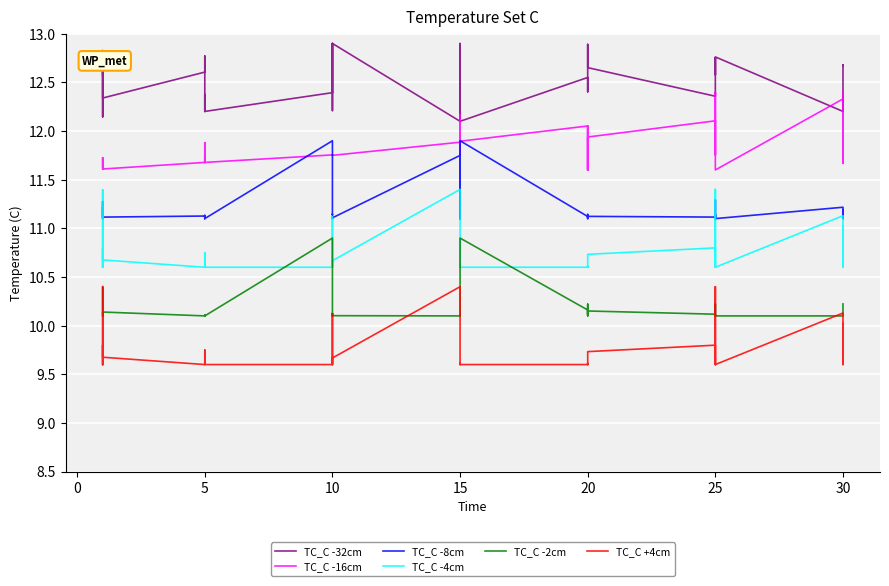

The value of TC_C +4cm at 25 is 6.4. True or false?

False